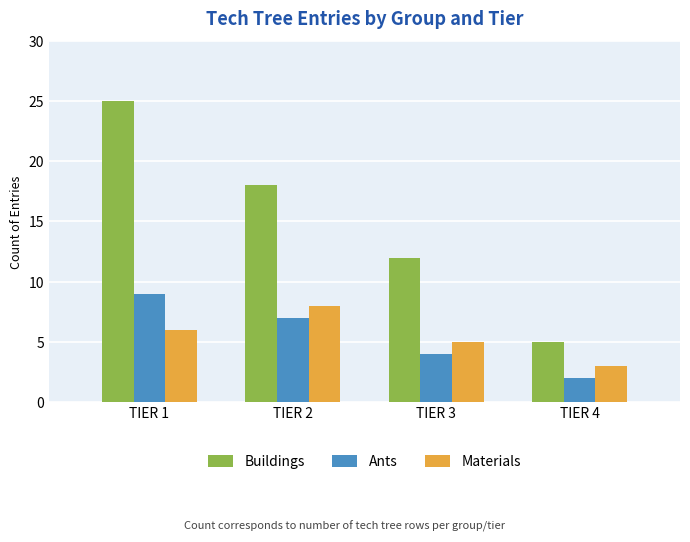

The Ants series shows 2 at TIER 4. True or false?

True